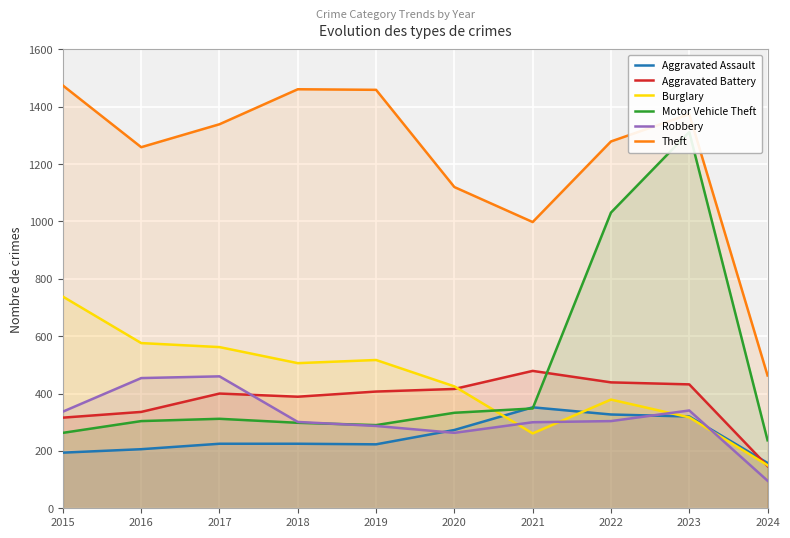

What is the sum of the Robbery values at 2024 and 2016?

550